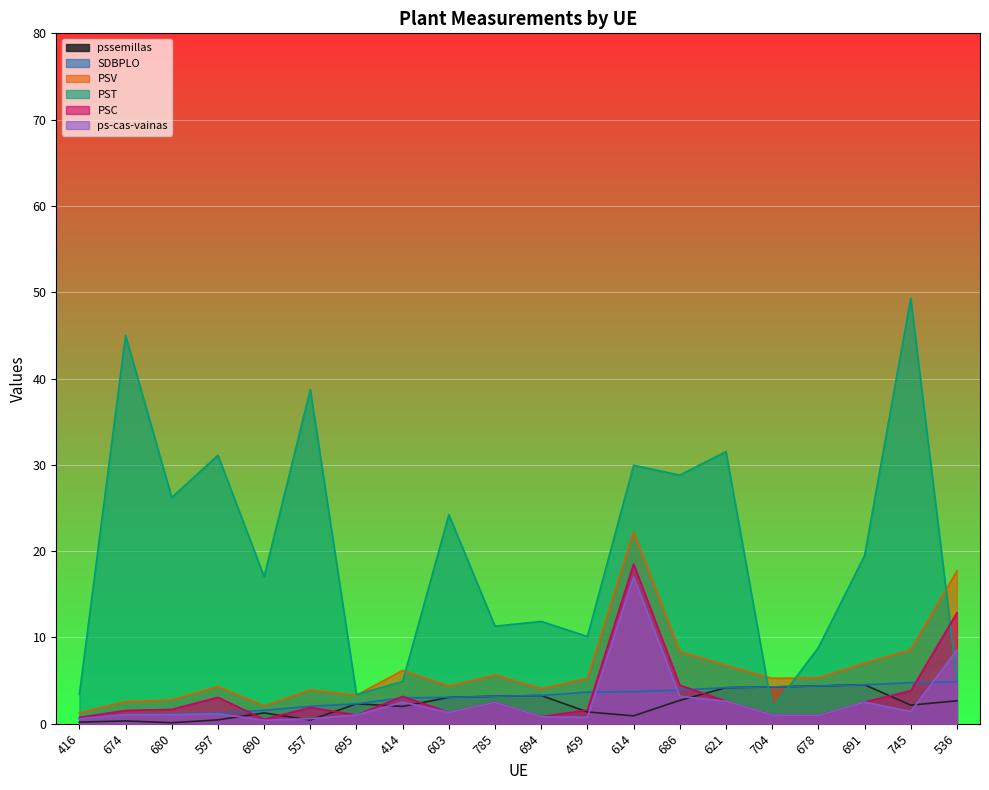

Between 459 and 691, which is larger?

691